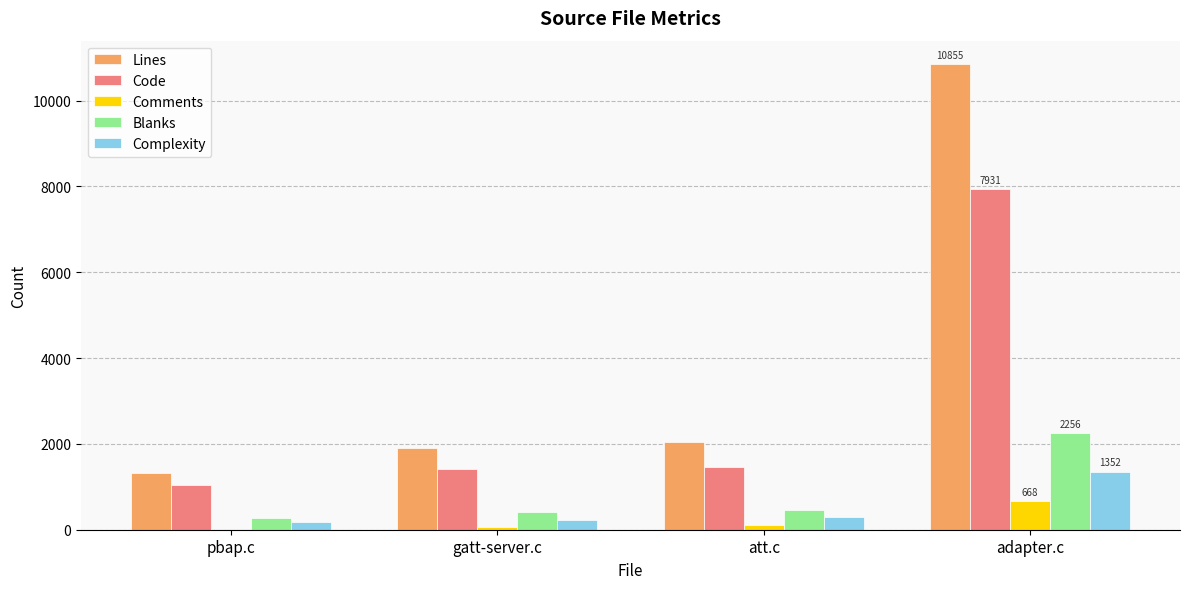

Are the bars grouped side by side (vs. stacked)?

Yes